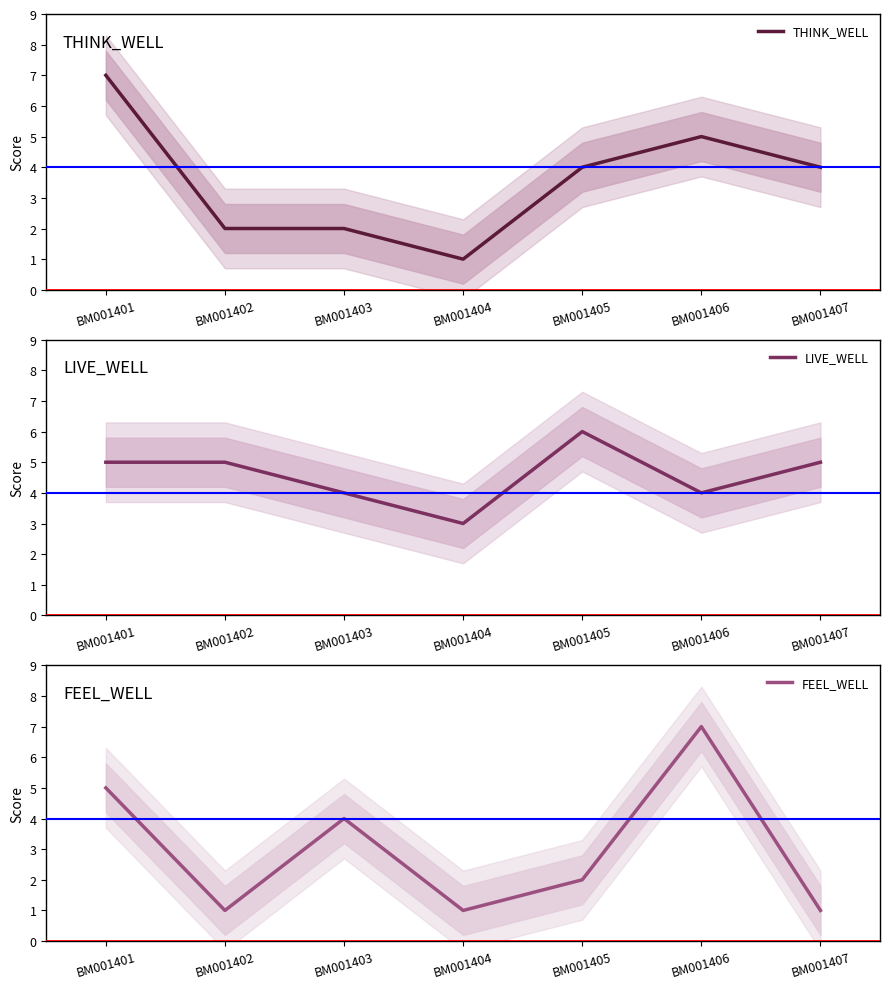

Rank the series by their maximum value, from lowest to highest.

LIVE_WELL, THINK_WELL, FEEL_WELL